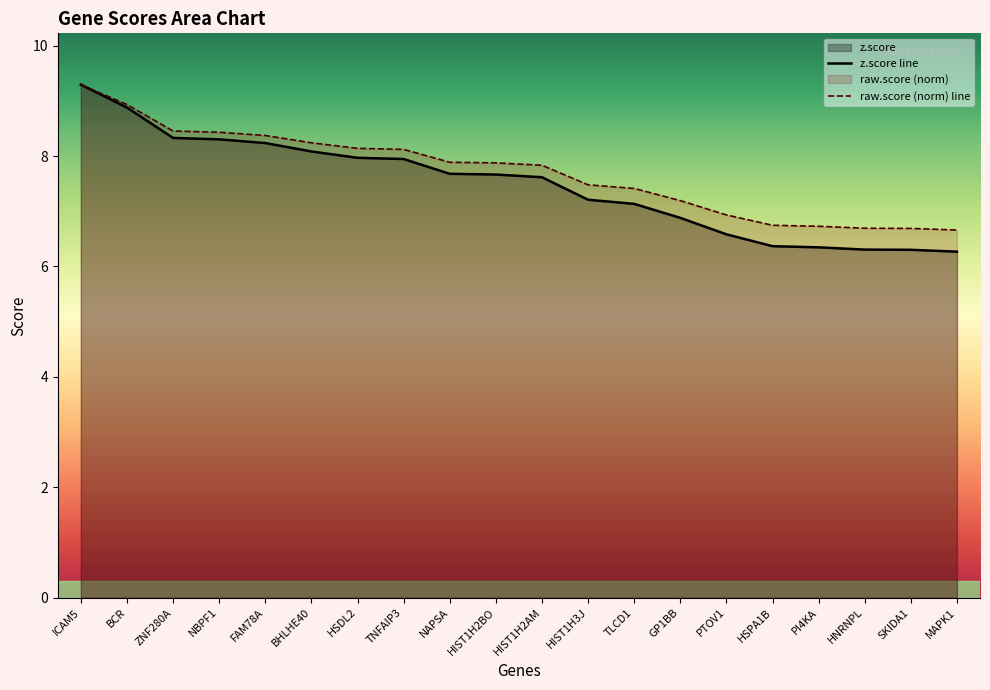

Between HSDL2 and HIST1H2BO, which series saw the biggest shift?

z.score line